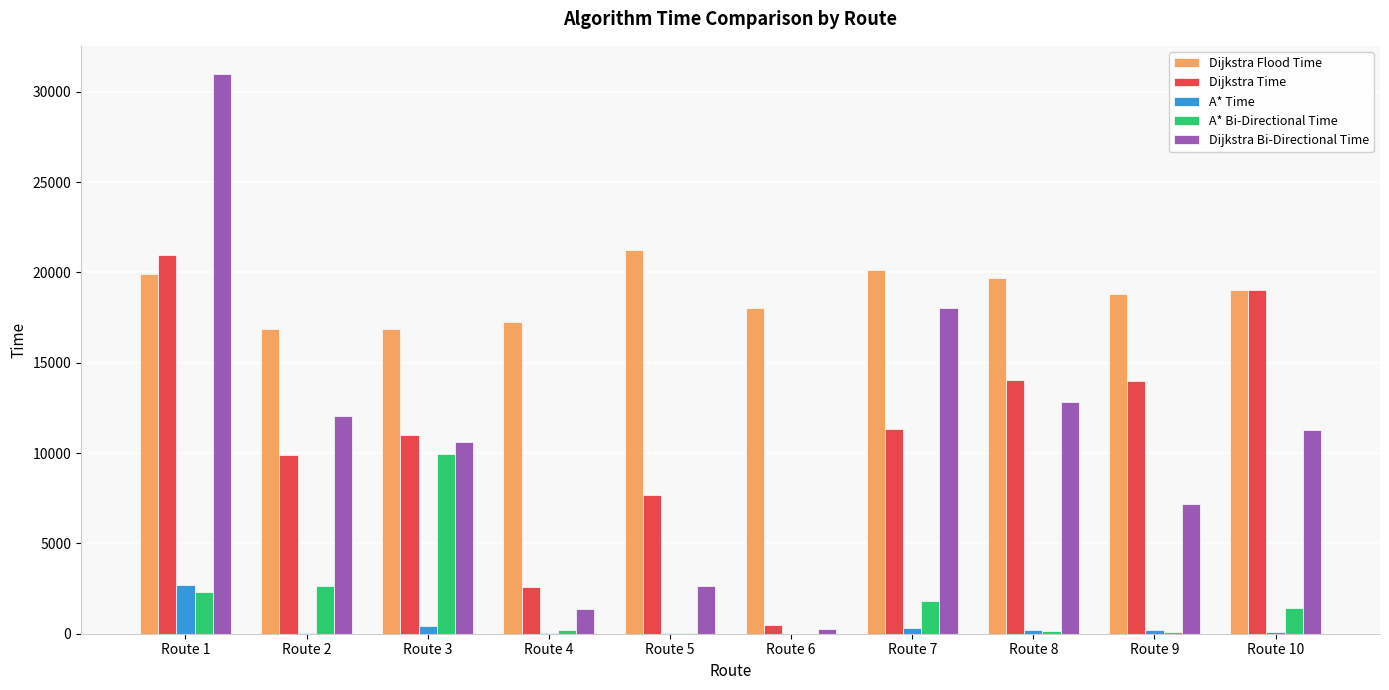

Which series has the largest total across all categories?

Dijkstra Flood Time